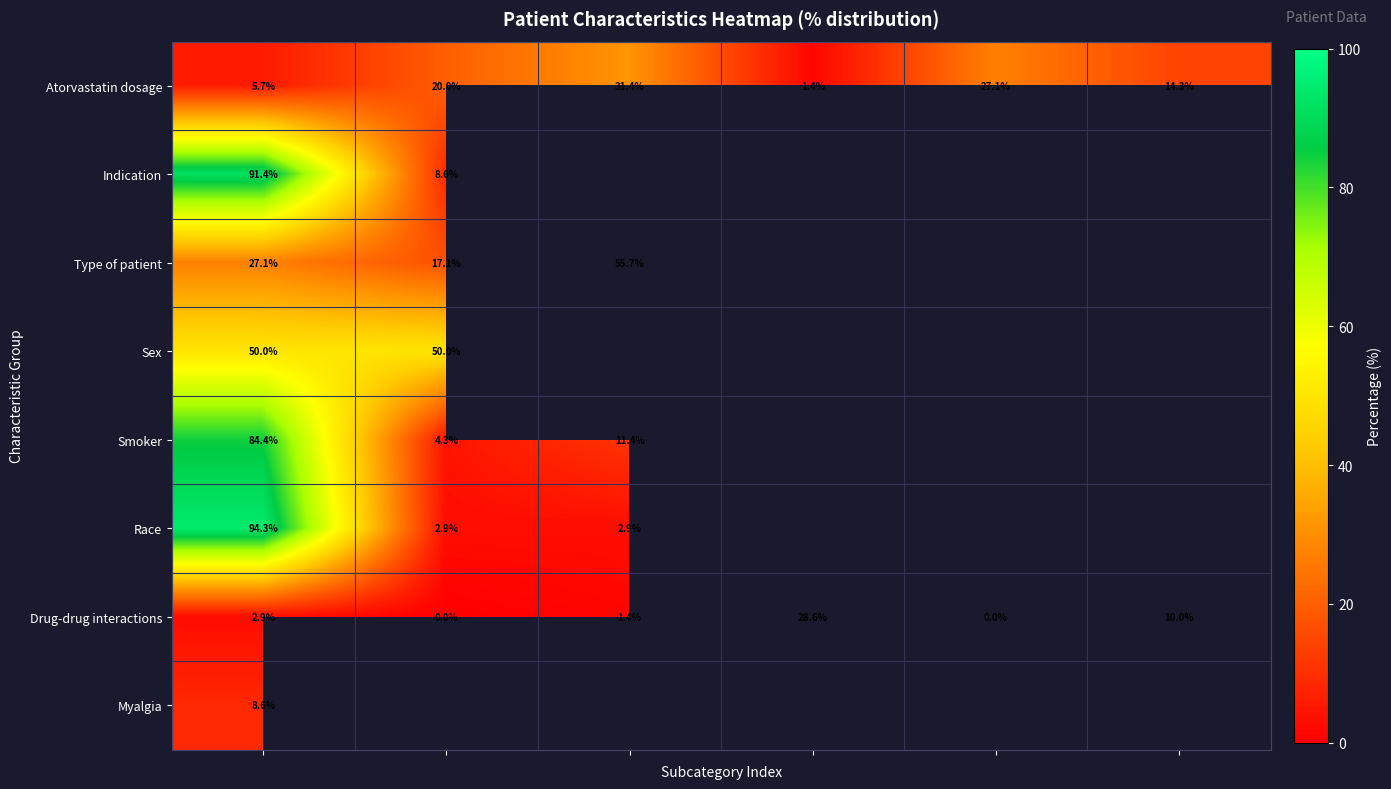

What is the maximum value for Atorvastatin dosage?

31.4